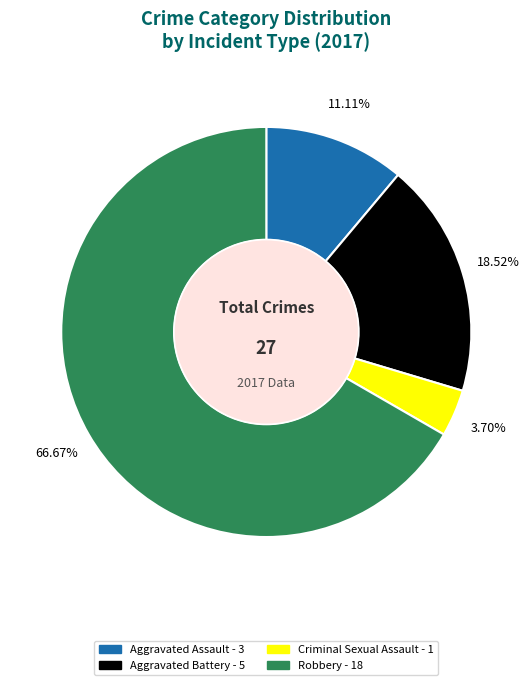

What is the smallest slice in the pie chart?

Criminal Sexual Assault